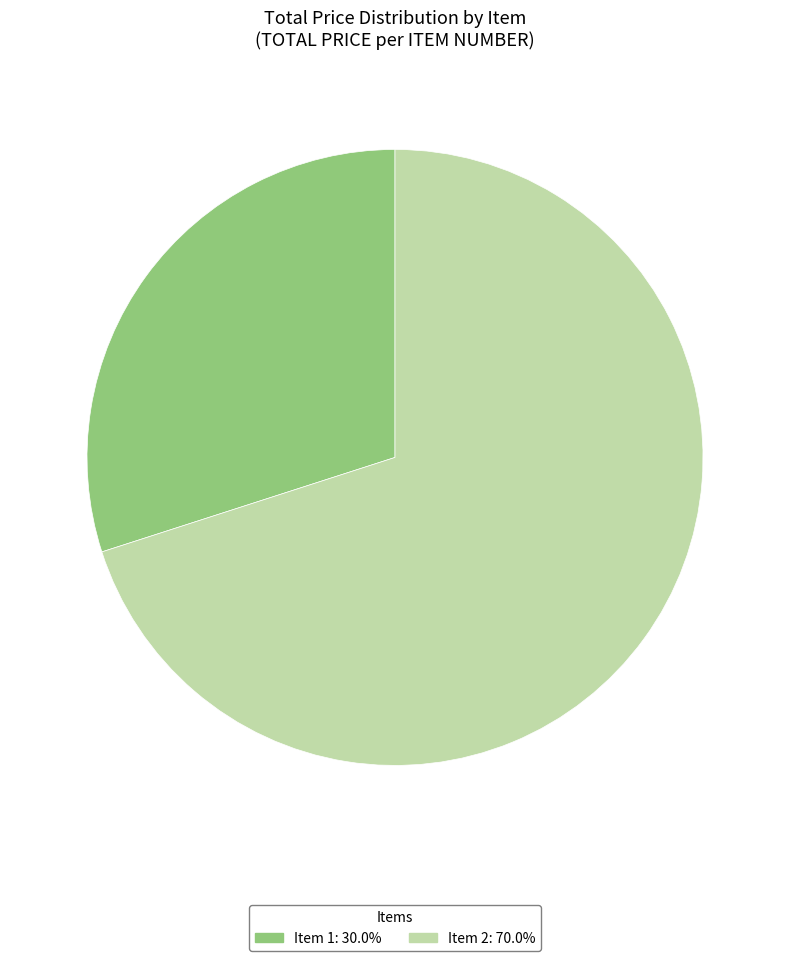

Is it true that Item 2 is 70% of the pie?

True